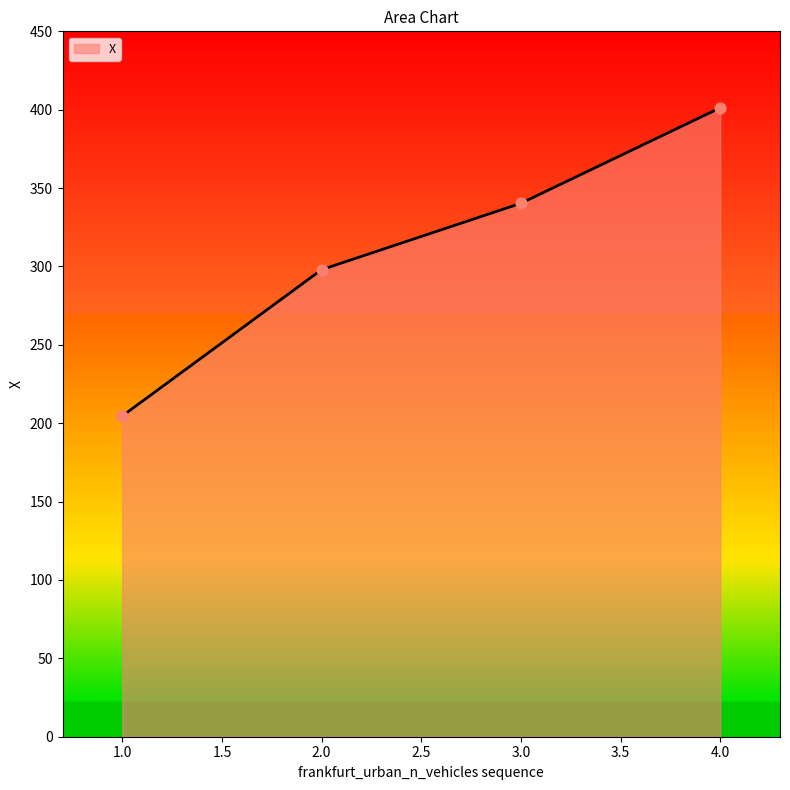

What is the change in value from 1.0 to 2.0?

+93.3